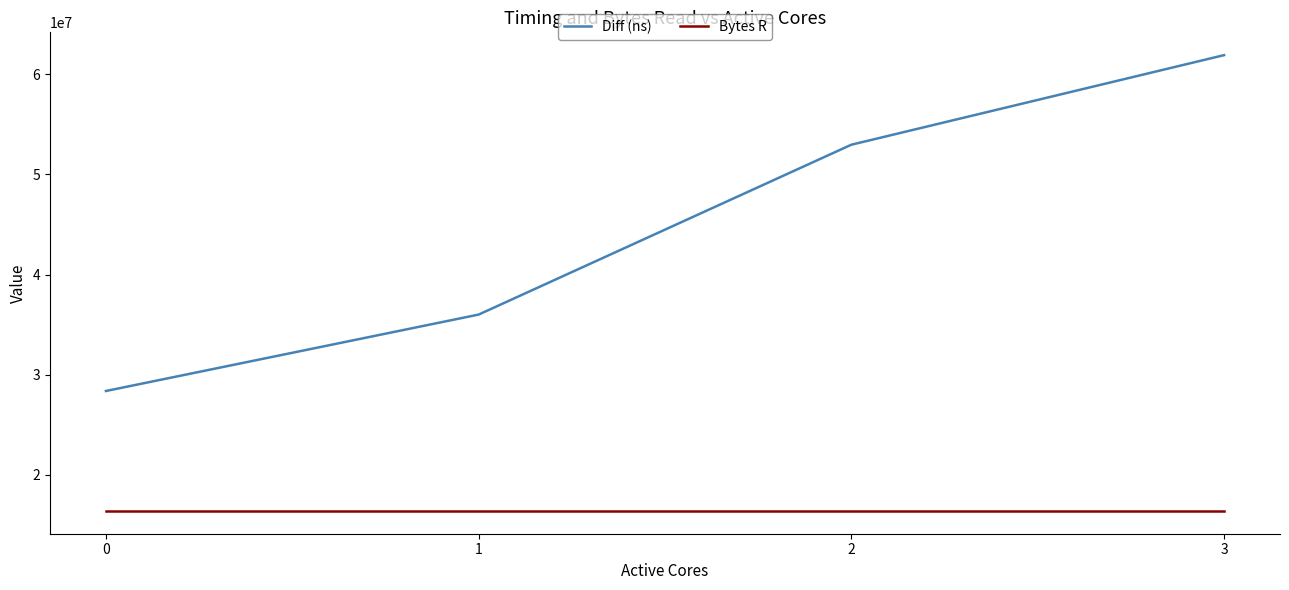

The Diff (ns) series shows 63006633 at 1. True or false?

False